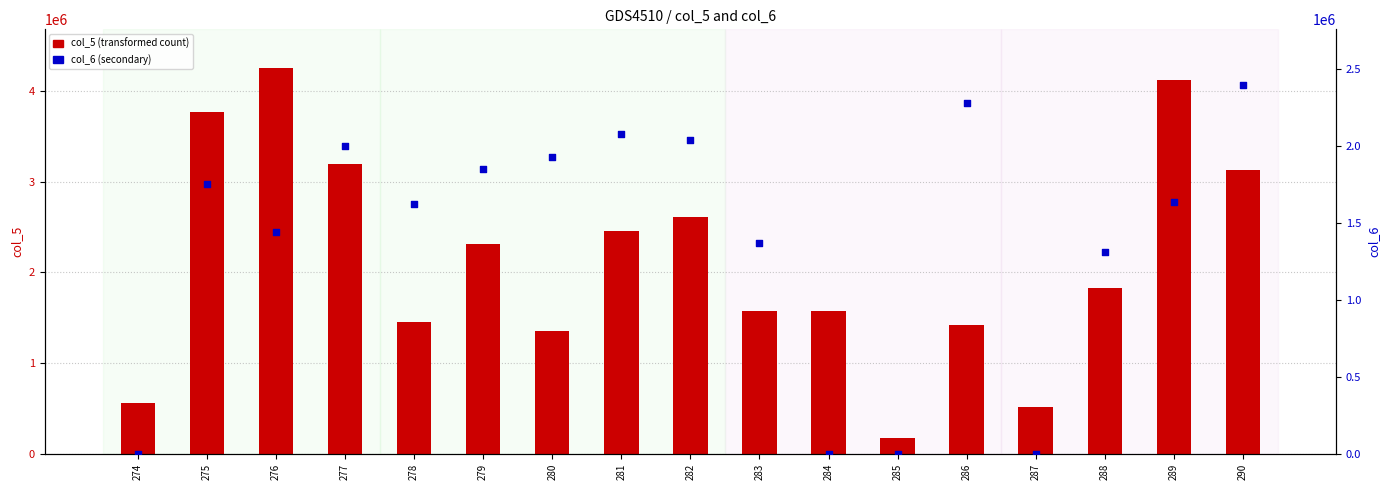

Which series reaches the minimum Y coordinate?

col_6